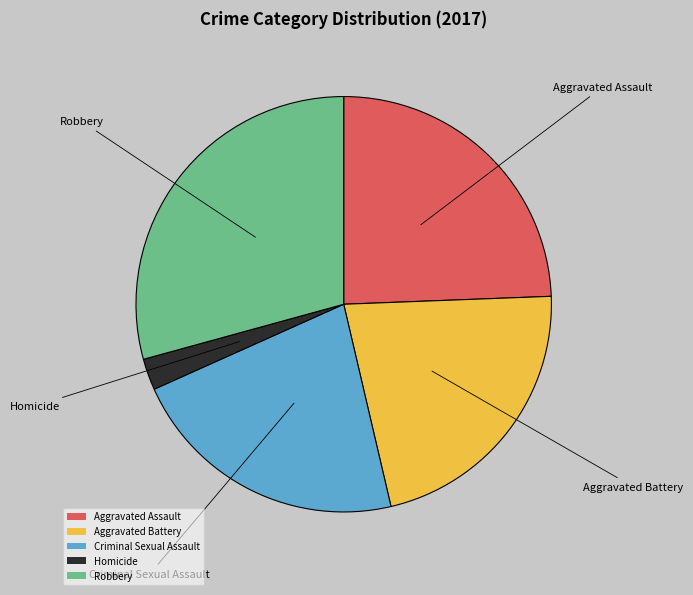

How many slices are in this pie chart?

5